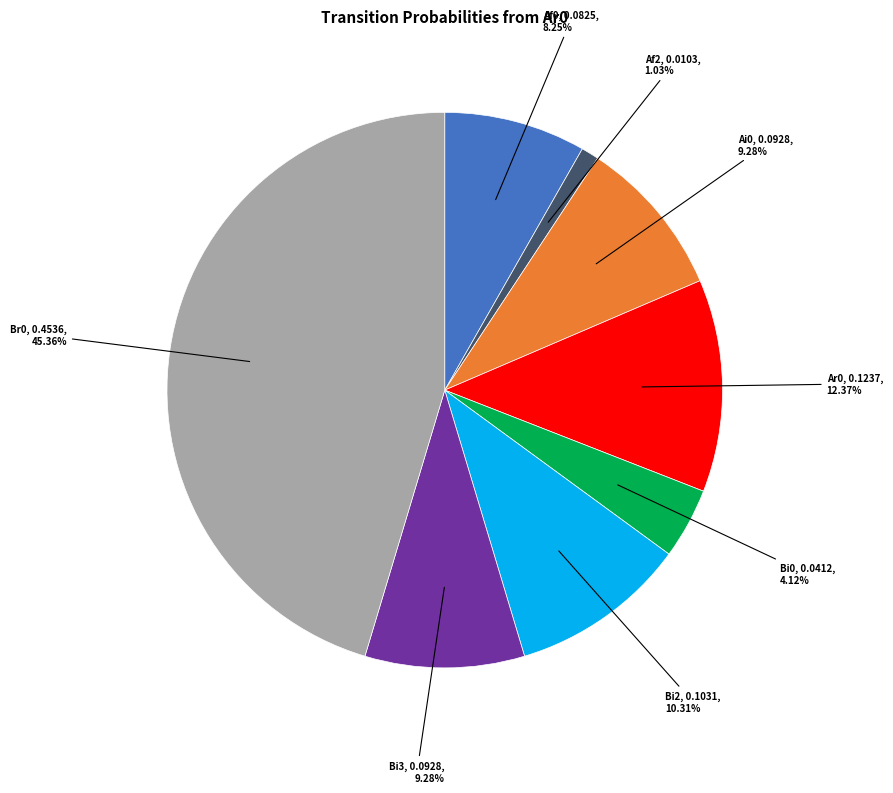

The Ai0 slice represents 9% of the pie. True or false?

True